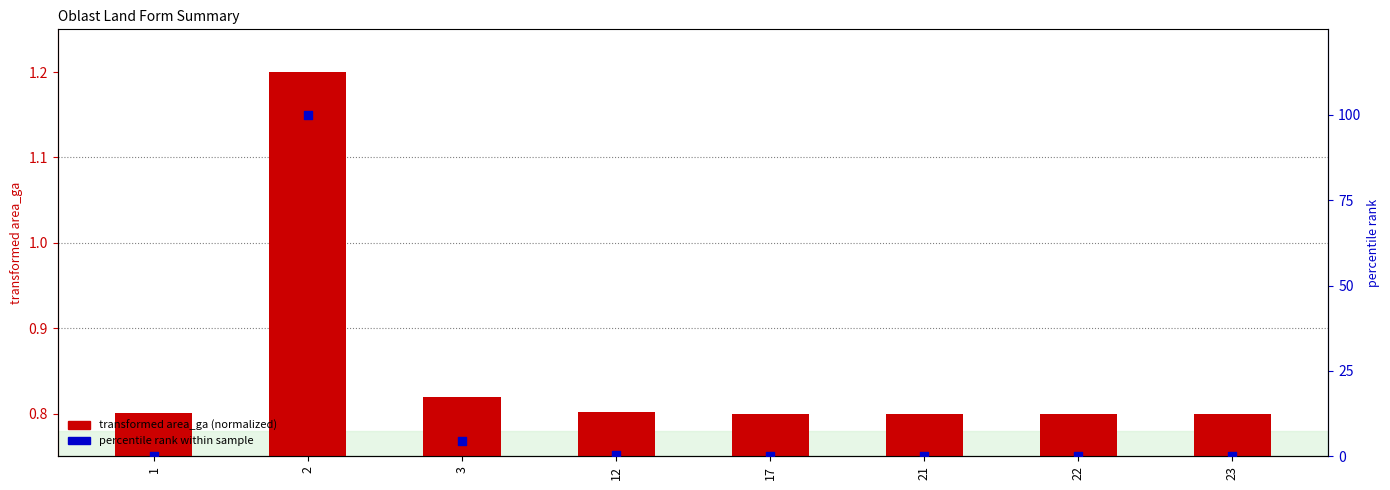

At which category is the sum across all series the highest?

2